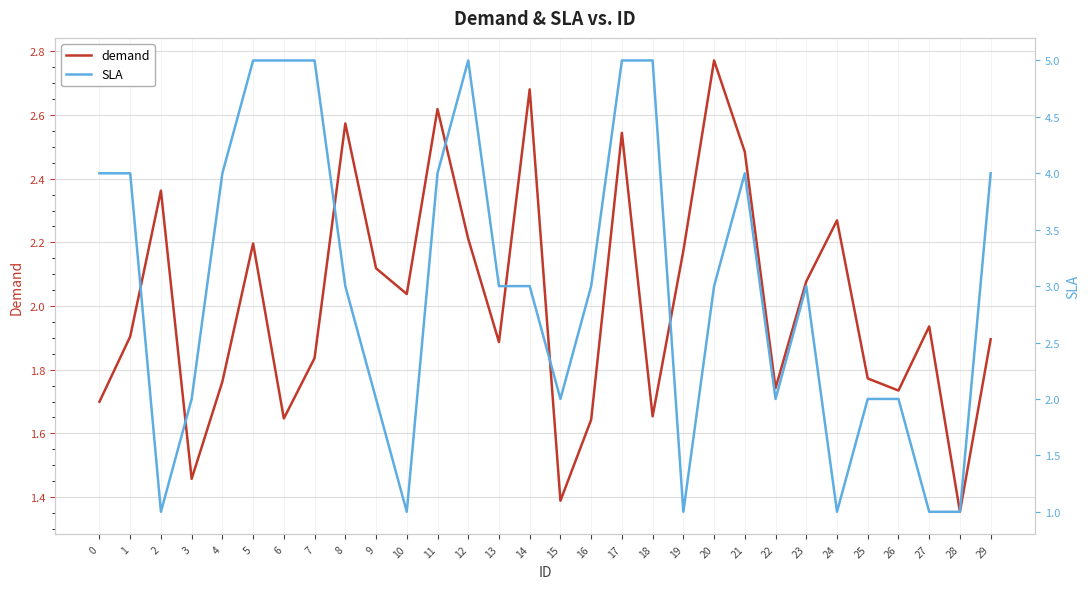

Which label corresponds to the largest value in the chart?

5